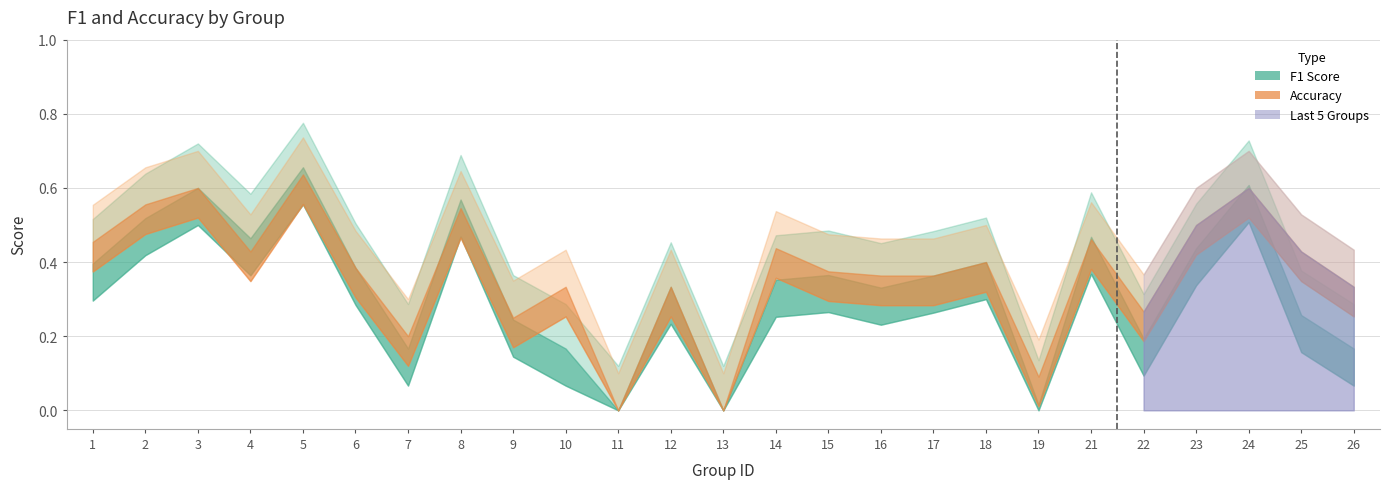

Reading left to right, extract all data points from this chart.

f1: 0.4	0.5	0.6	0.5	0.7	0.4	0.2	0.6	0.2	0.2	0.0	0.3	0.0	0.4	0.4	0.3	0.4	0.4	0.0	0.5	0.2	0.4	0.6	0.3	0.2
accuracy: 0.5	0.6	0.6	0.4	0.6	0.4	0.2	0.5	0.2	0.3	0.0	0.3	0.0	0.4	0.4	0.4	0.4	0.4	0.1	0.5	0.3	0.5	0.6	0.4	0.3